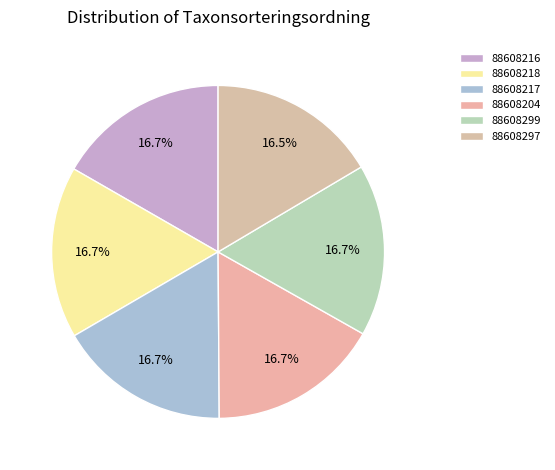

How many segments does this pie chart have?

6